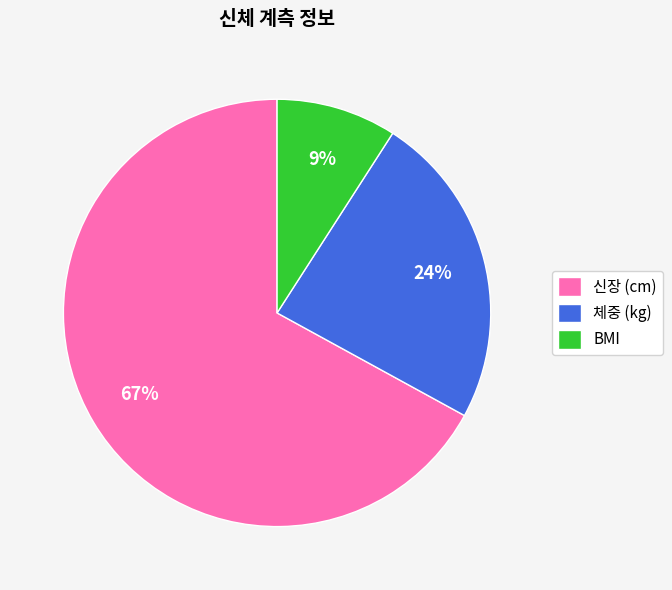

To the nearest percent, what portion does BMI represent?

9%